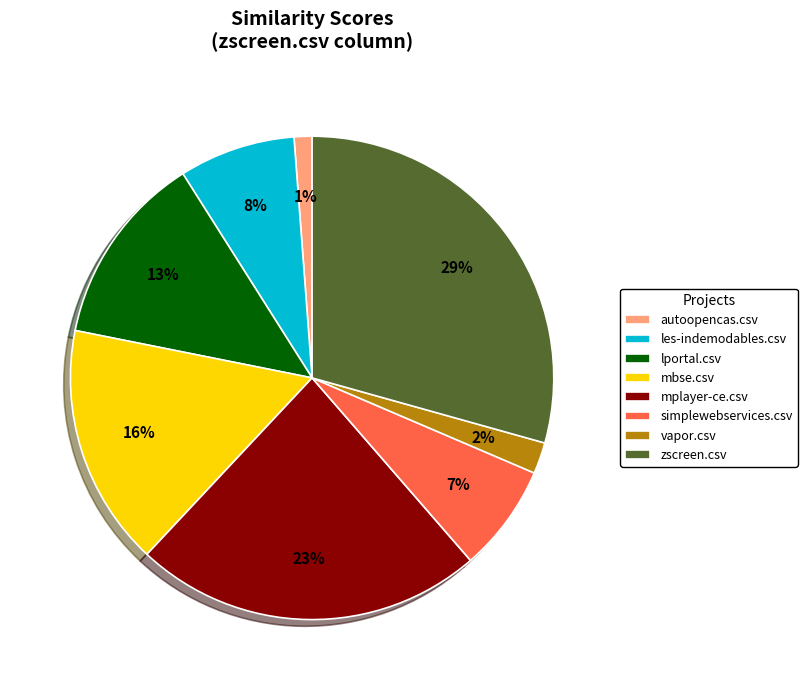

What is the largest slice in the pie chart?

zscreen.csv